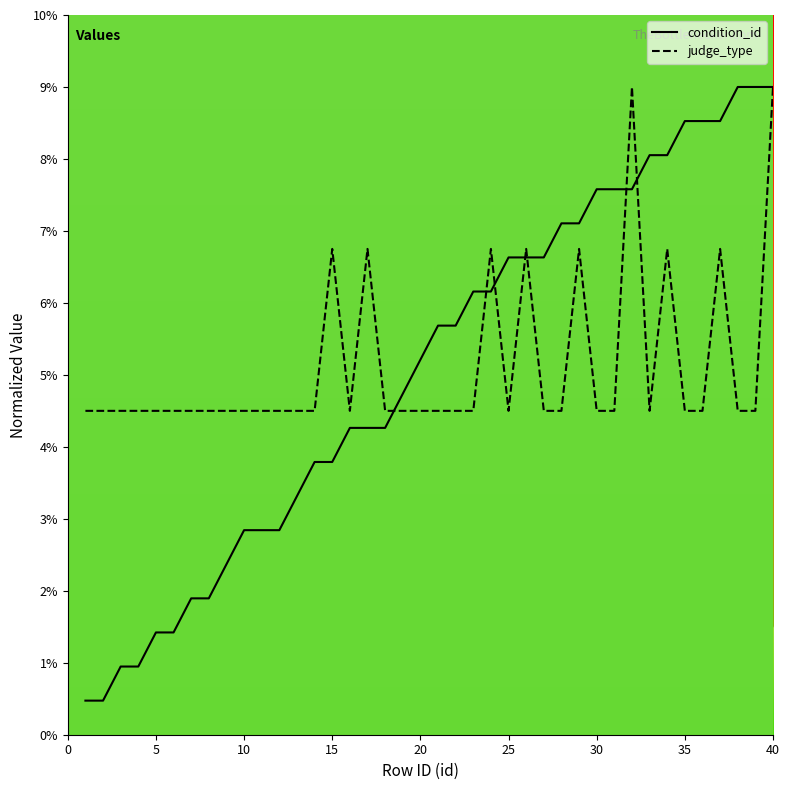

Which series has the widest spread of values?

condition_id